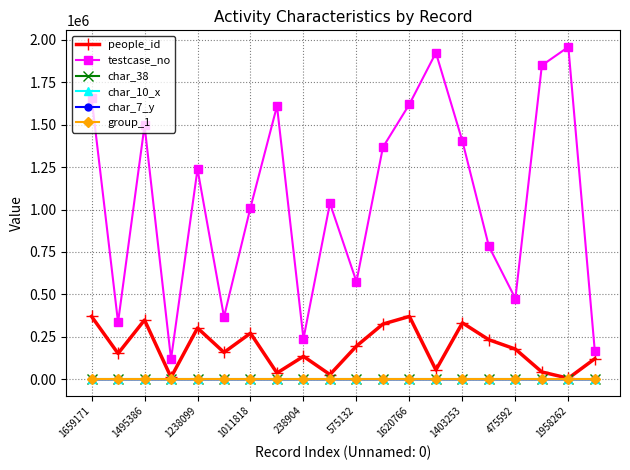

True or false: char_10_x and testcase_no intersect in this chart.

False